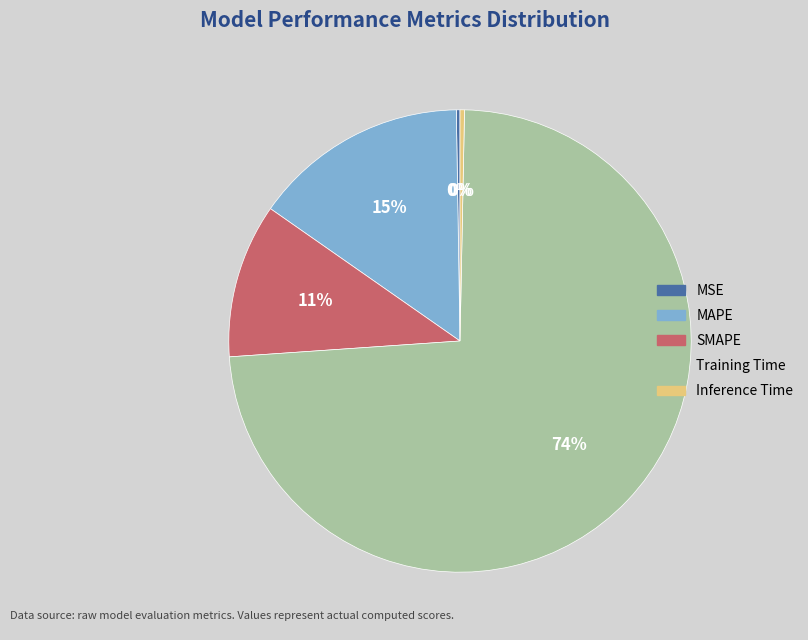

Which has a higher value, SMAPE or Training Time?

Training Time